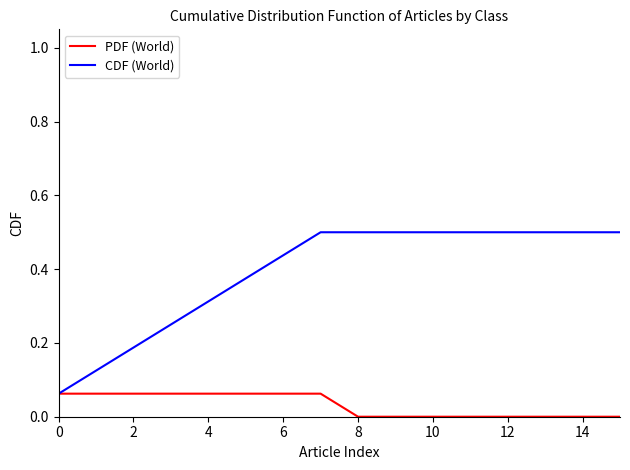

Rank the series by their maximum value, from lowest to highest.

PDF (World), CDF (World)